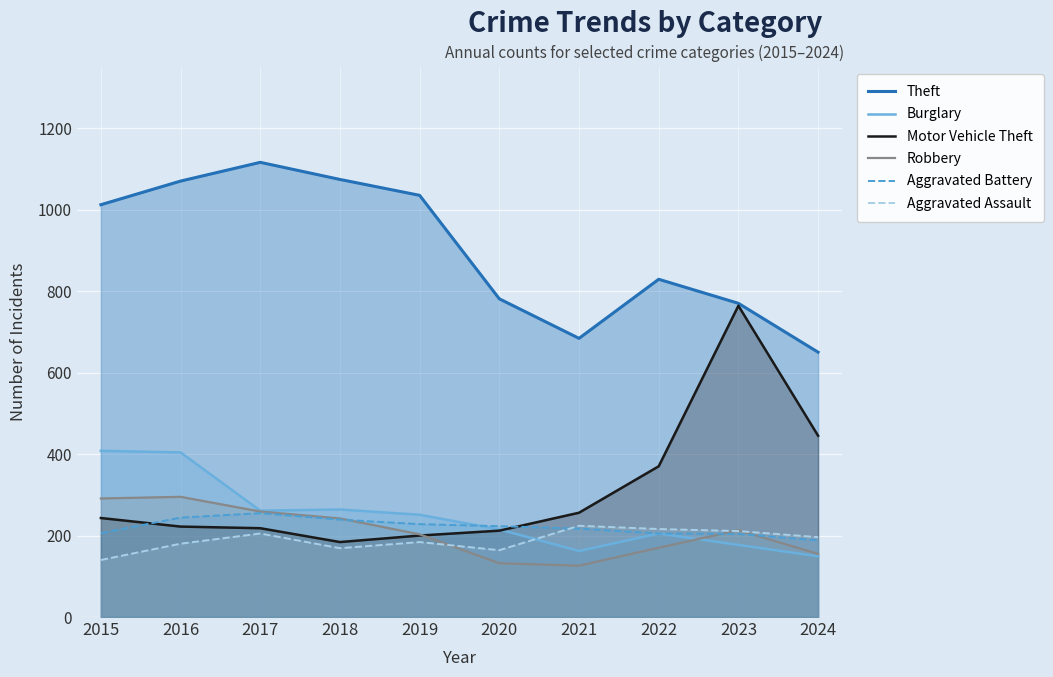

Rank the series by their maximum value, from lowest to highest.

Aggravated Assault, Aggravated Battery, Robbery, Burglary, Motor Vehicle Theft, Theft